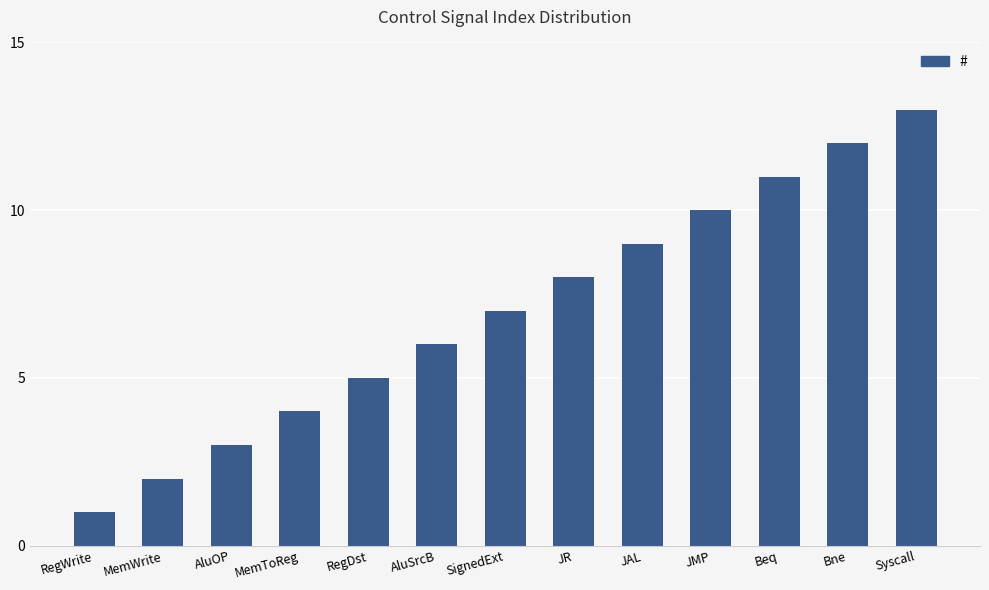

Rank the categories by value from highest to lowest.

Syscall, Bne, Beq, JMP, JAL, JR, SignedExt, AluSrcB, RegDst, MemToReg, AluOP, MemWrite, RegWrite